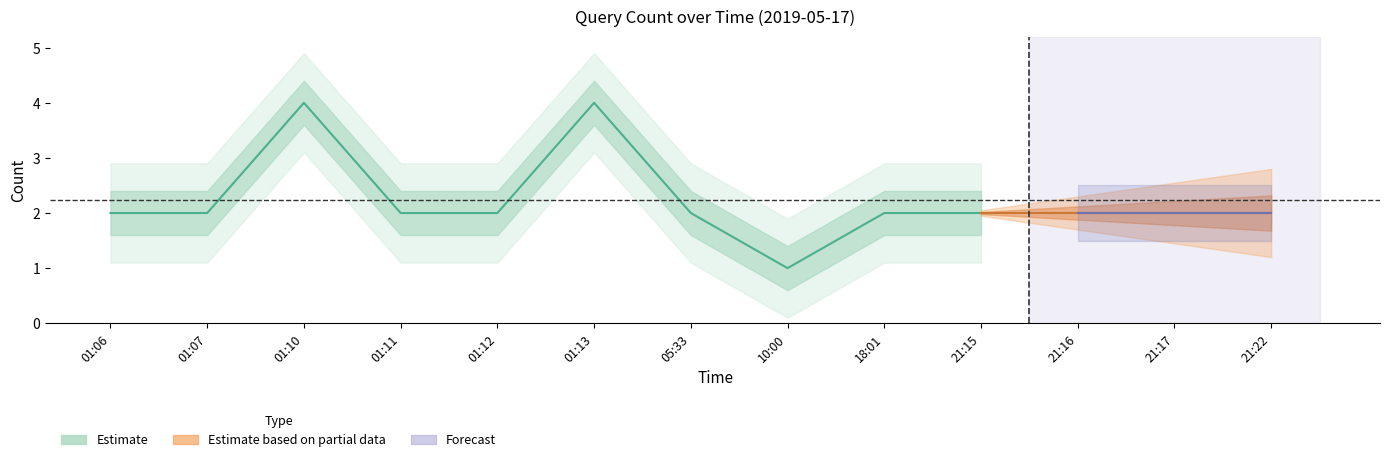

What is the average value?

2